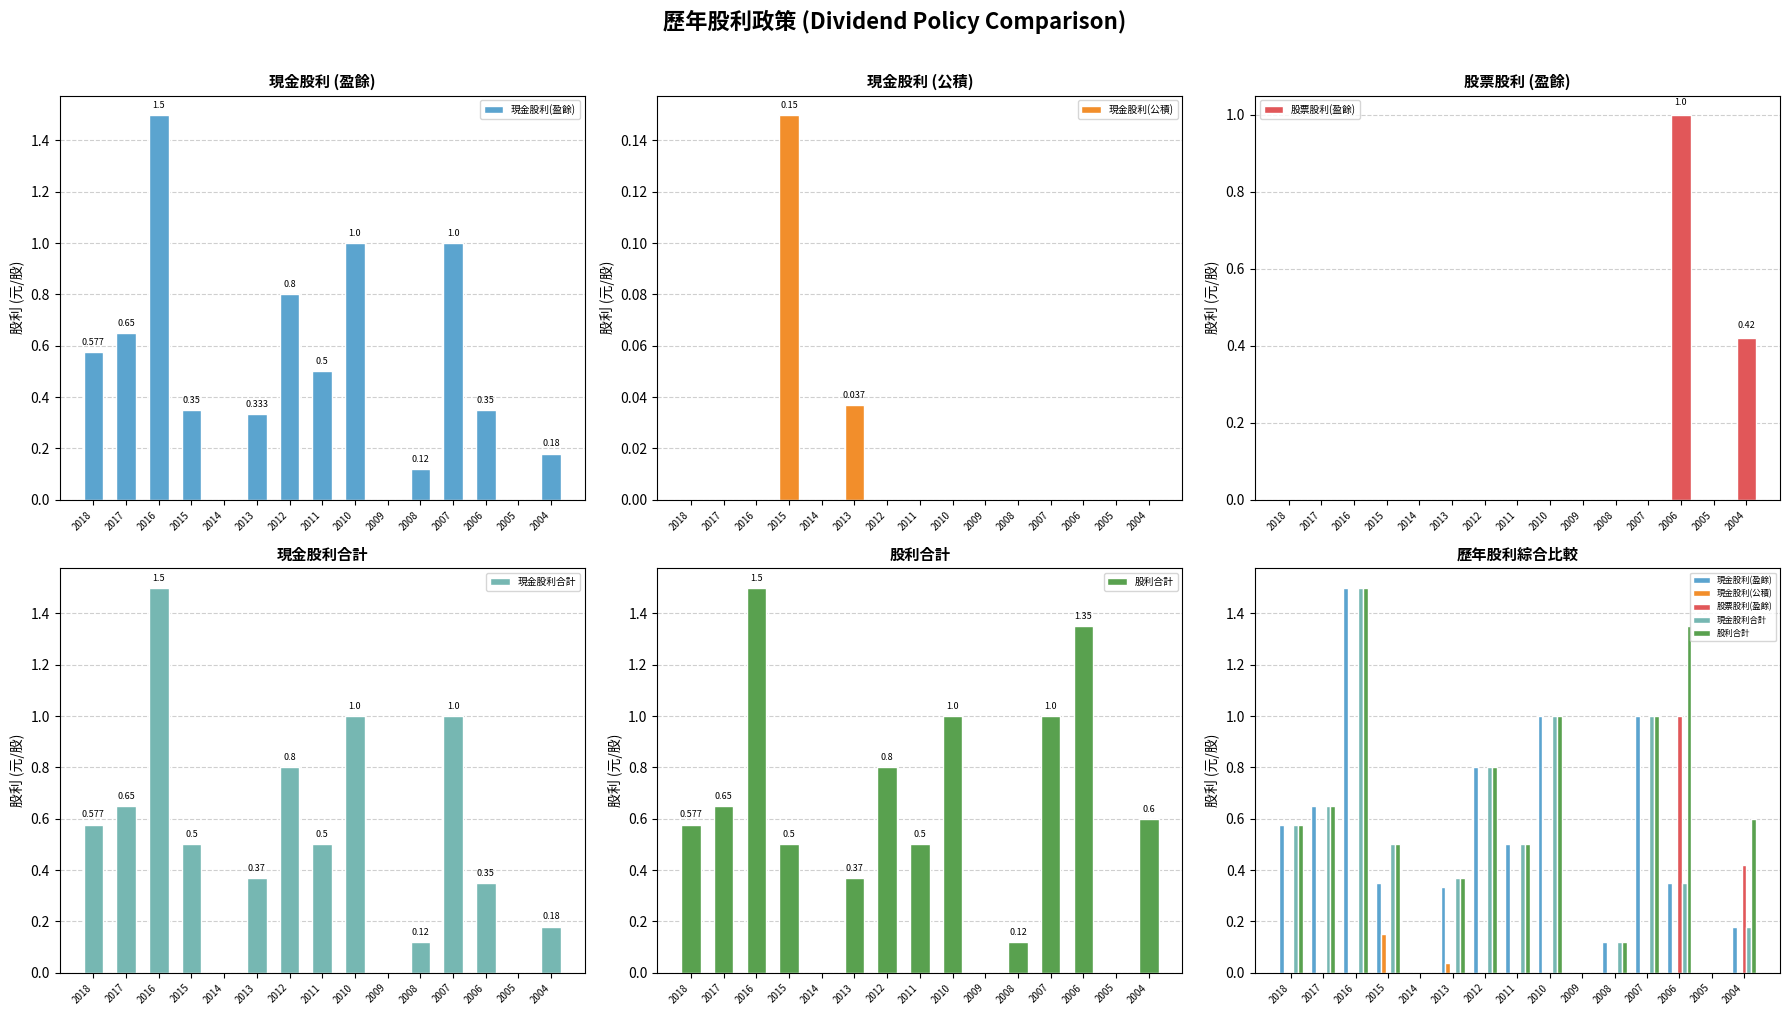

Rank the categories by 現金股利(公積) value from highest to lowest.

2015, 2013, 2018, 2017, 2016, 2014, 2012, 2011, 2010, 2009, 2008, 2007, 2006, 2005, 2004